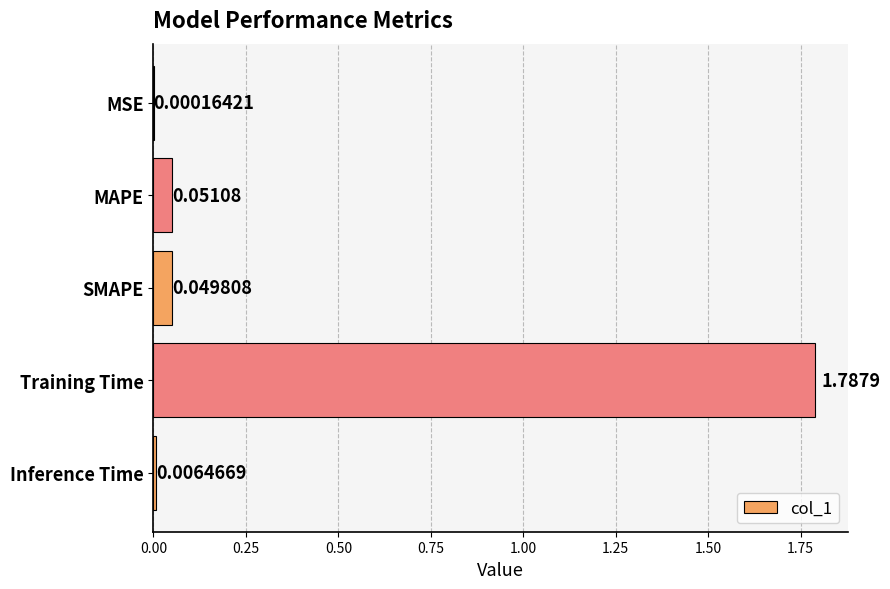

Which category has the highest value across all series?

Training Time